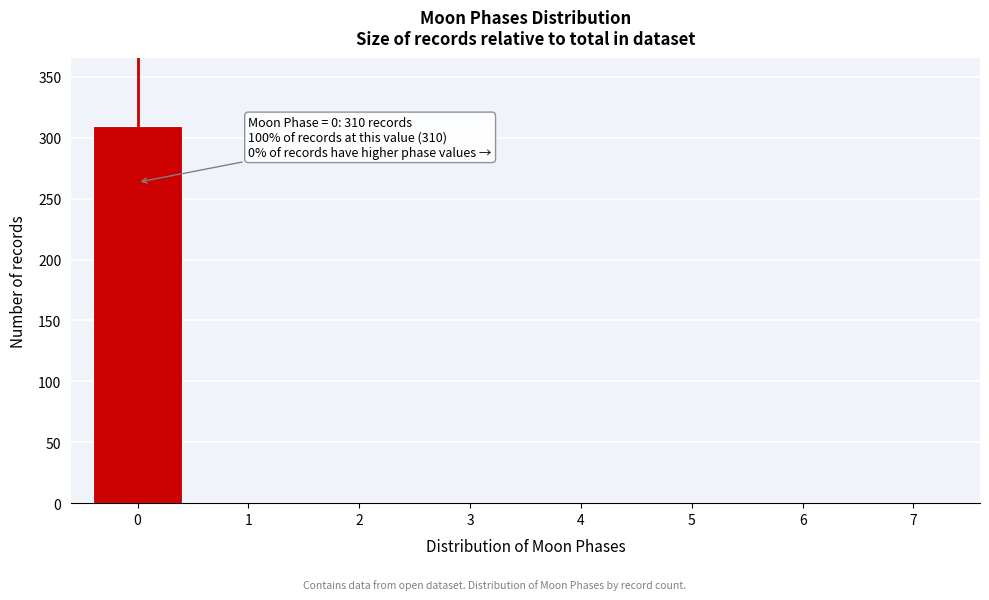

Over which range of the x-axis is the bar tallest?

-0.5 to 0.5